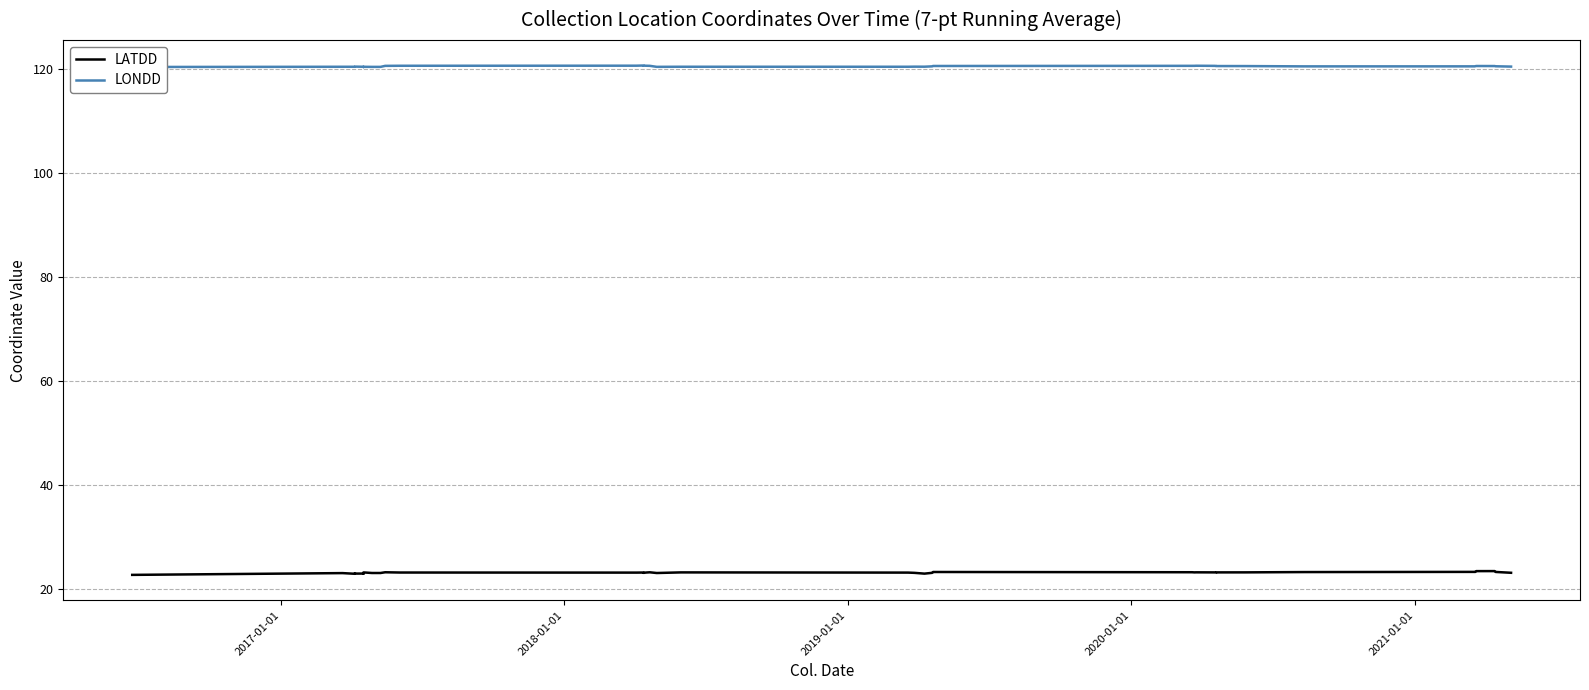

True or false: LONDD and LATDD cross at least once.

False